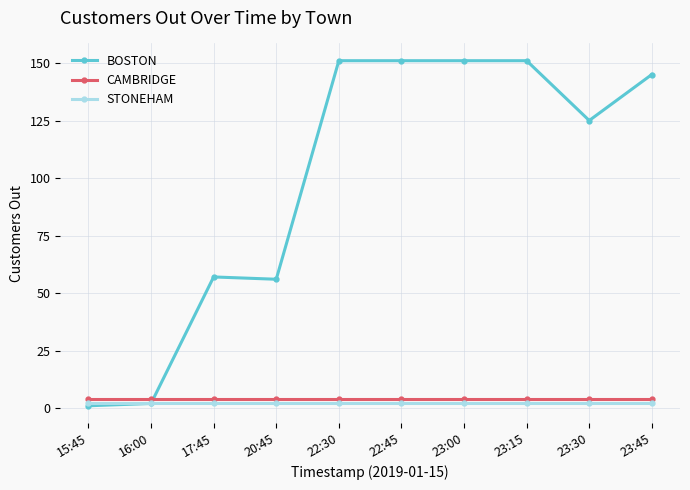

Does the chart display data point markers on the line(s)?

Yes